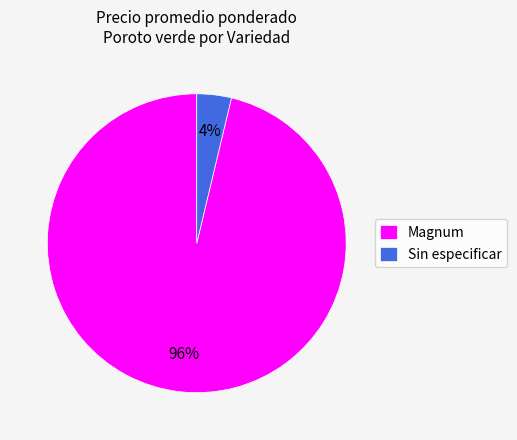

Rank the categories by value from highest to lowest.

Magnum, Sin especificar